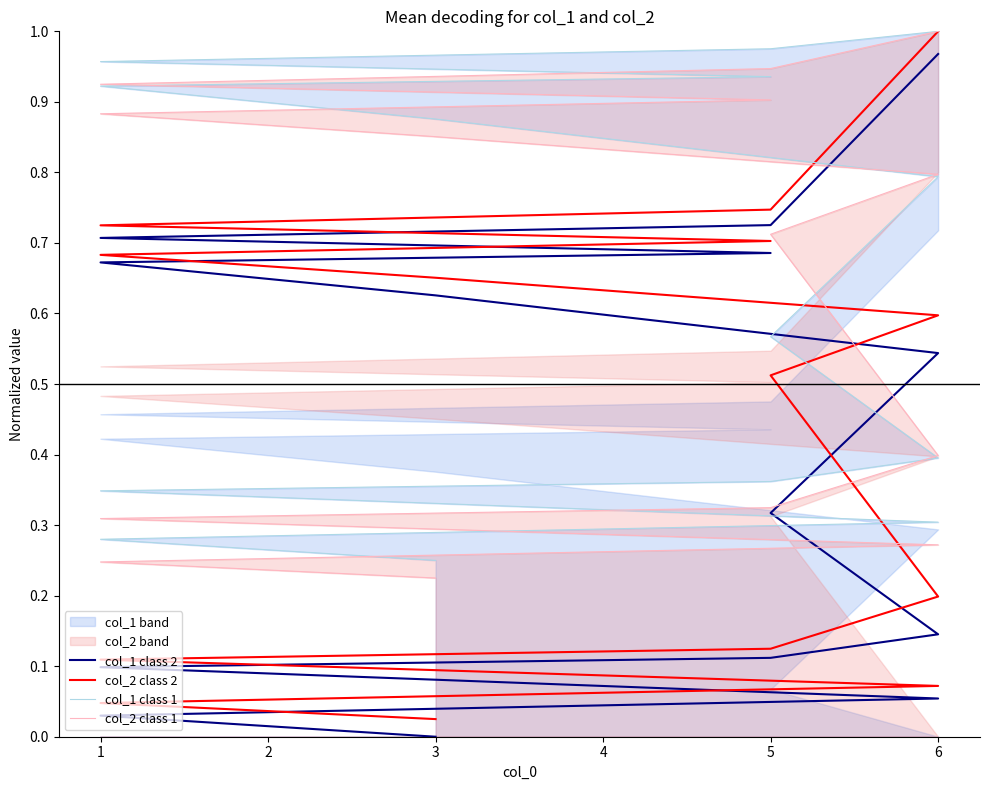

True or false: col_1 class 2 has more than 1 points higher than both neighbors.

False